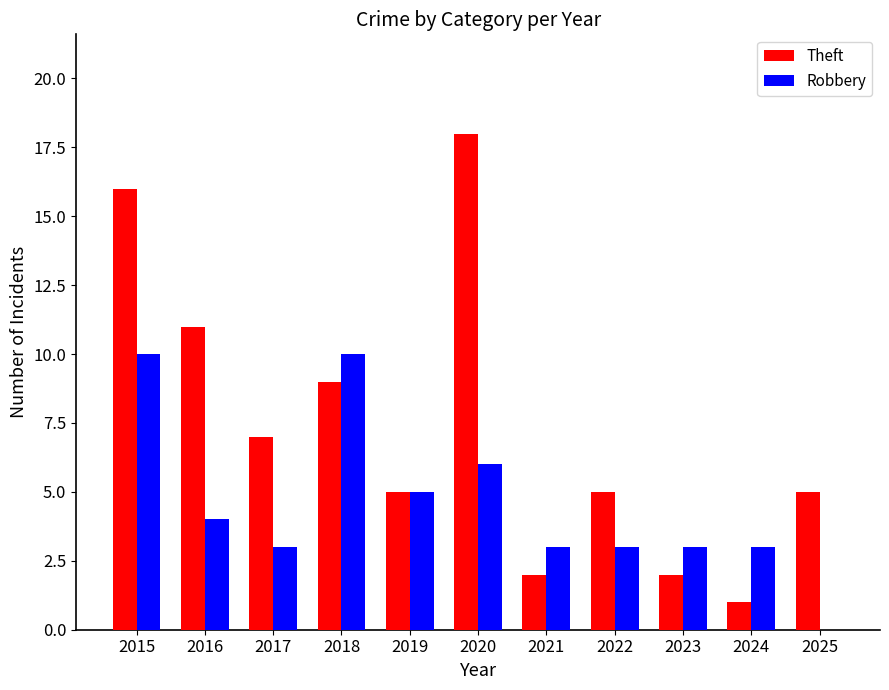

How many values in Robbery are above zero?

10